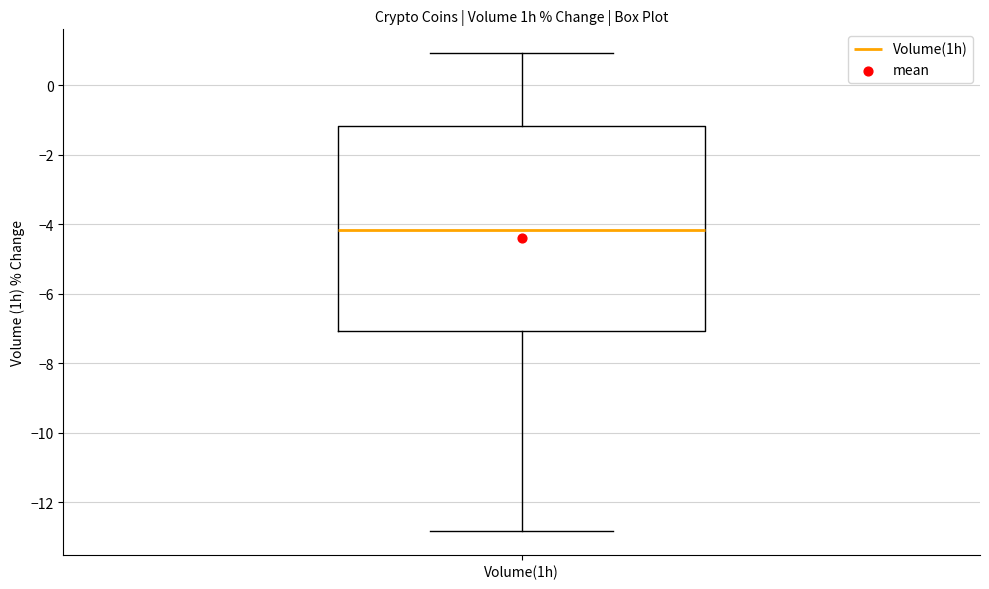

Where is the upper edge of the box for Volume(1h) on the y-axis? The values are not printed on the chart, so give them approximately, as read against the axis.

-1.2